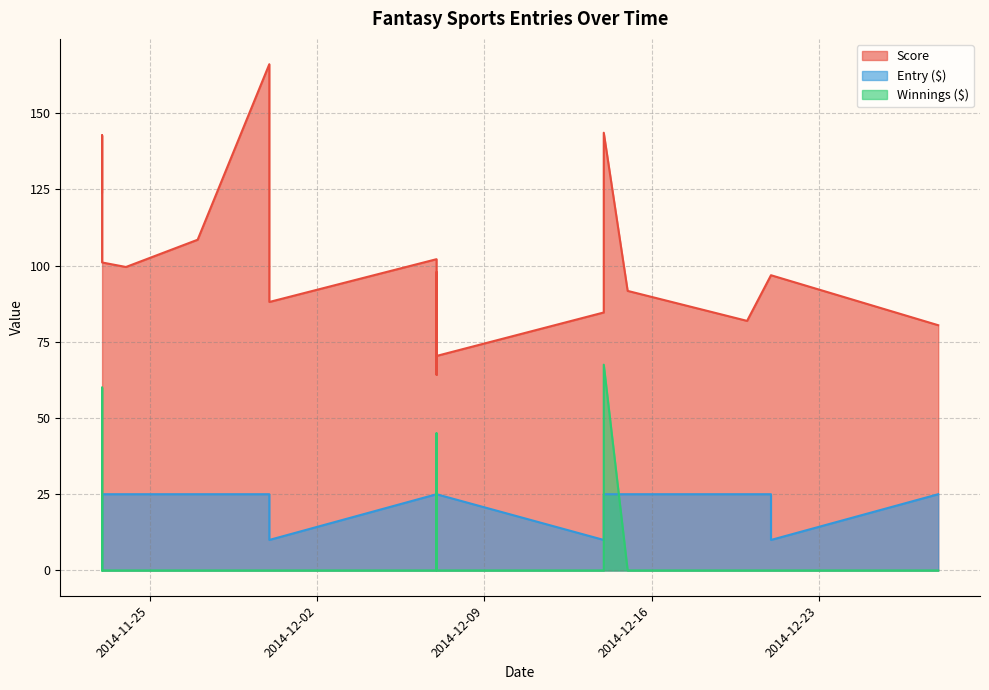

What is the total value across all series at 2014-11-27?

133.5